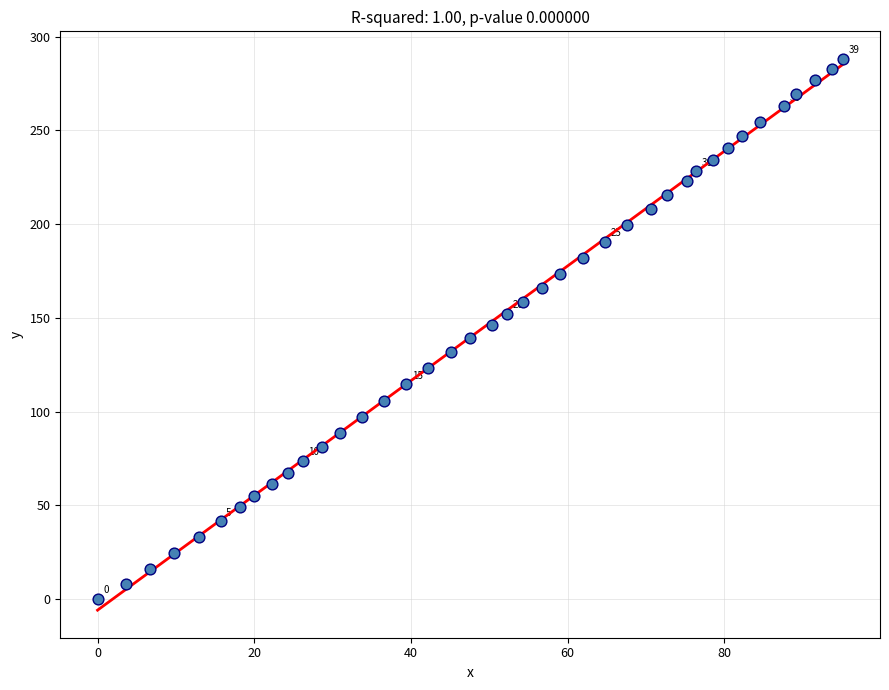

What is the range of X values (max minus min)?

95.1